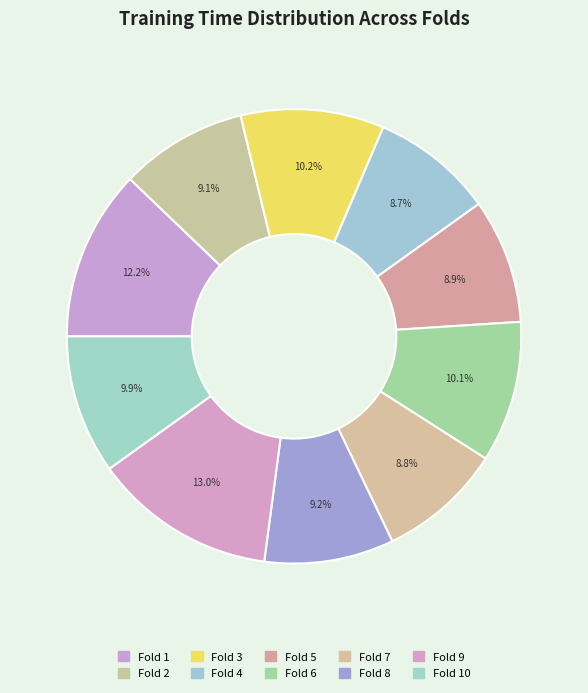

Rank the categories by value from highest to lowest.

Fold 9, Fold 1, Fold 3, Fold 6, Fold 10, Fold 8, Fold 2, Fold 5, Fold 7, Fold 4